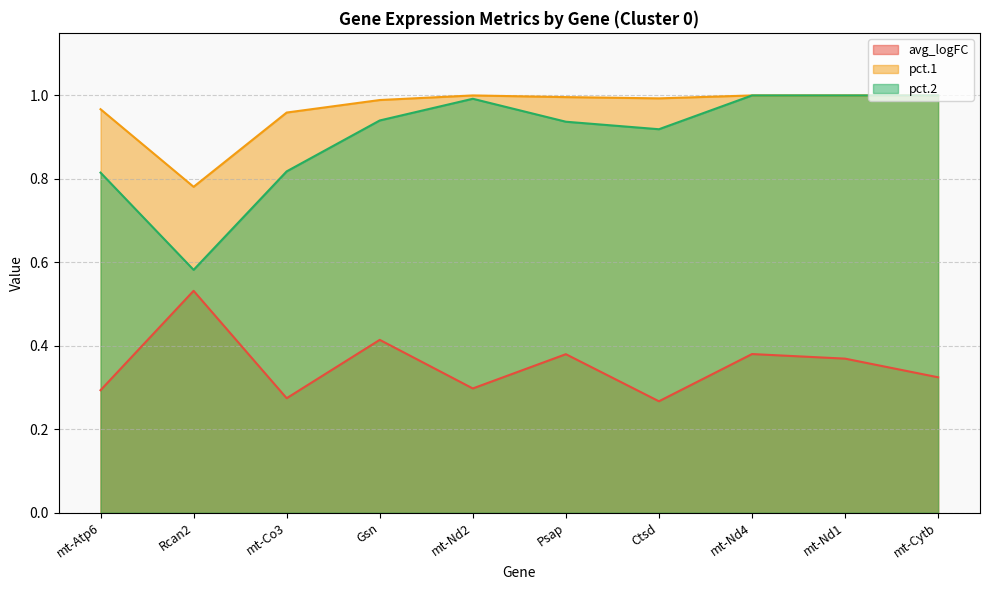

Reading left to right, list all the values displayed in this chart.

avg_logFC: mt-Atp6=0.3	Rcan2=0.5	mt-Co3=0.3	Gsn=0.4	mt-Nd2=0.3	Psap=0.4	Ctsd=0.3	mt-Nd4=0.4	mt-Nd1=0.4	mt-Cytb=0.3
pct.1: mt-Atp6=1.0	Rcan2=0.8	mt-Co3=1.0	Gsn=1.0	mt-Nd2=1.0	Psap=1.0	Ctsd=1.0	mt-Nd4=1.0	mt-Nd1=1.0	mt-Cytb=1.0
pct.2: mt-Atp6=0.8	Rcan2=0.6	mt-Co3=0.8	Gsn=0.9	mt-Nd2=1.0	Psap=0.9	Ctsd=0.9	mt-Nd4=1.0	mt-Nd1=1.0	mt-Cytb=1.0